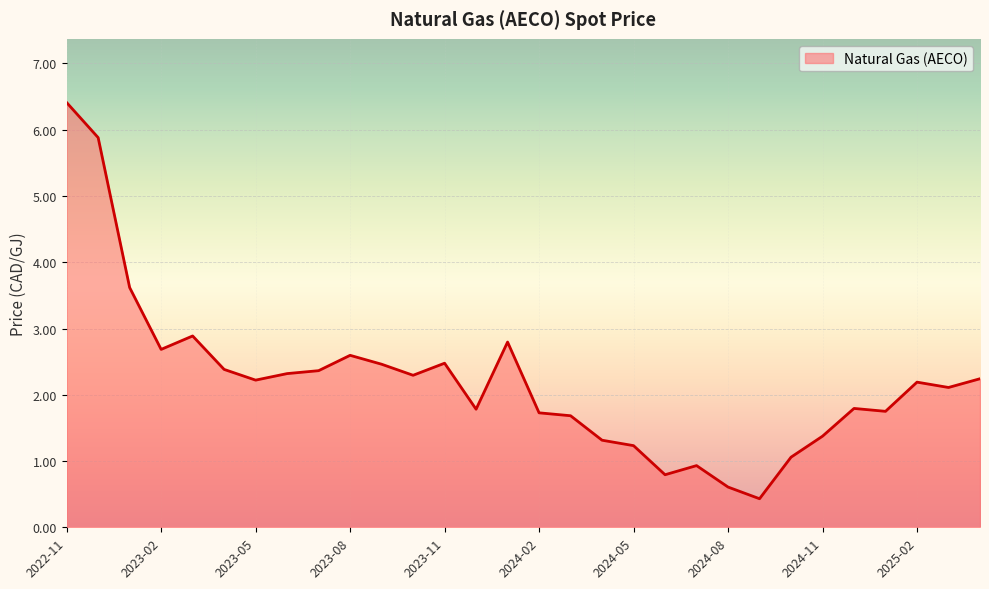

What is the difference between the maximum and minimum values?

6.0